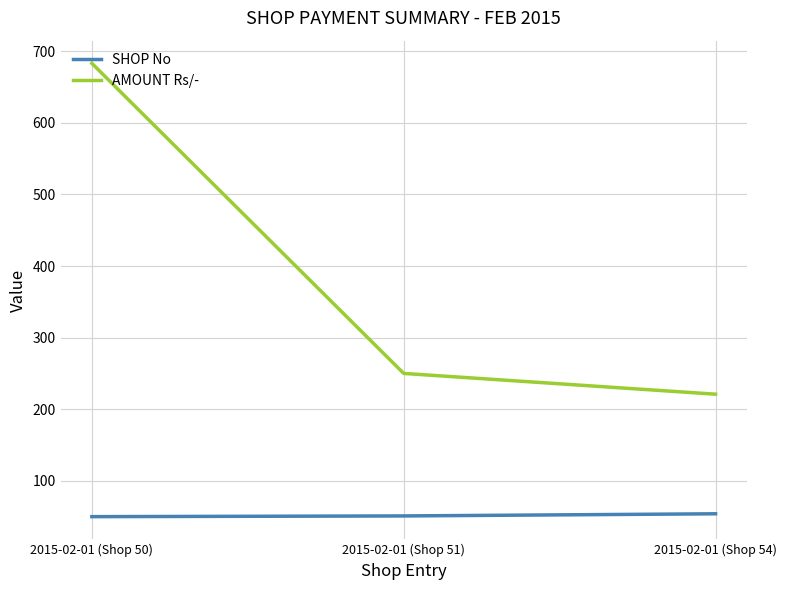

Does the chart display data point markers on the line(s)?

No